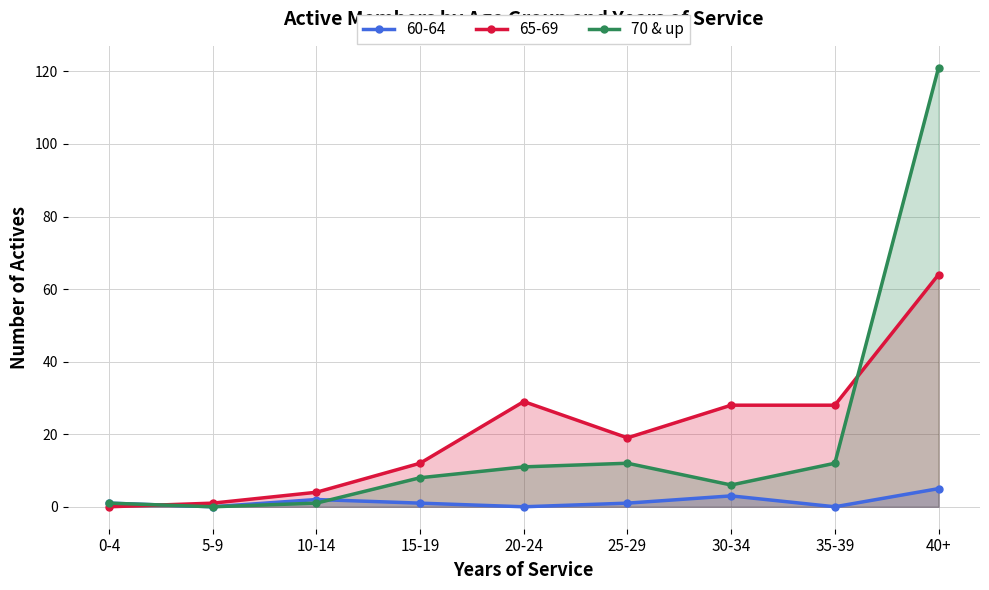

What is the label of the 6th point from the left?

25-29